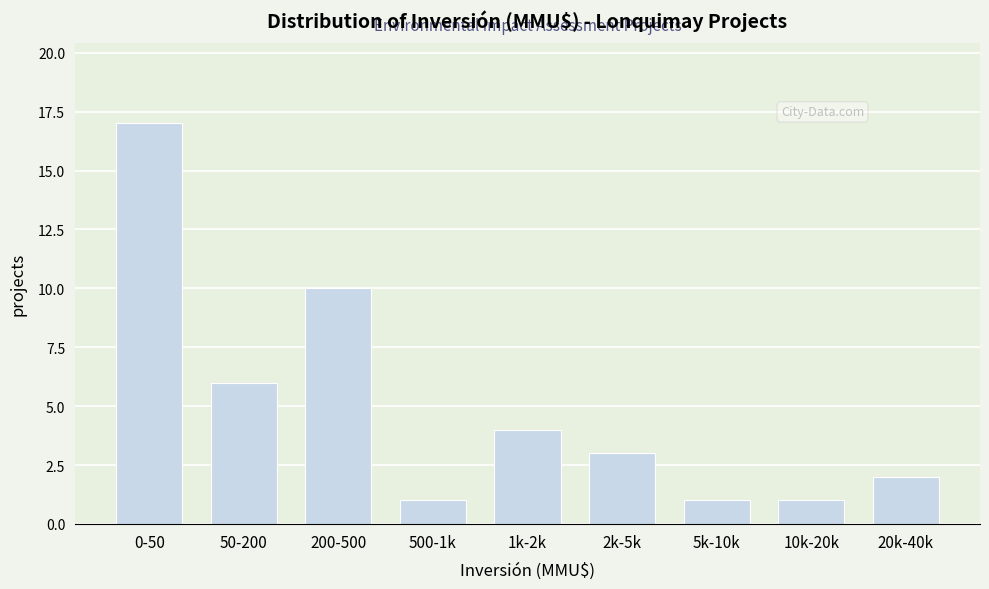

Reading left to right, extract all data points from this chart.

17	6	10	1	4	3	1	1	2